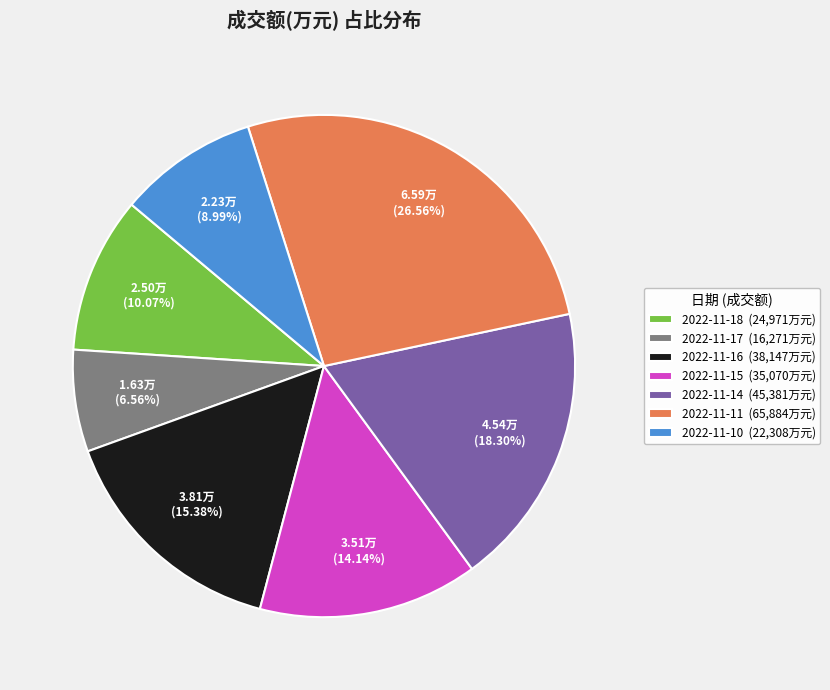

Is there a majority slice in this chart?

No